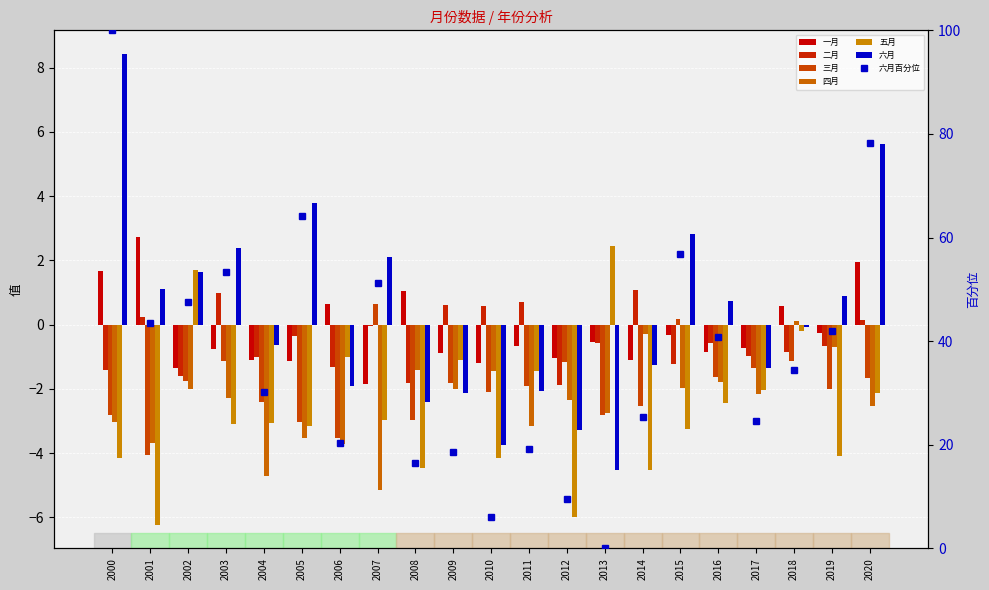

What is the value of the 三月 bar at the 17th from the left?

-1.6